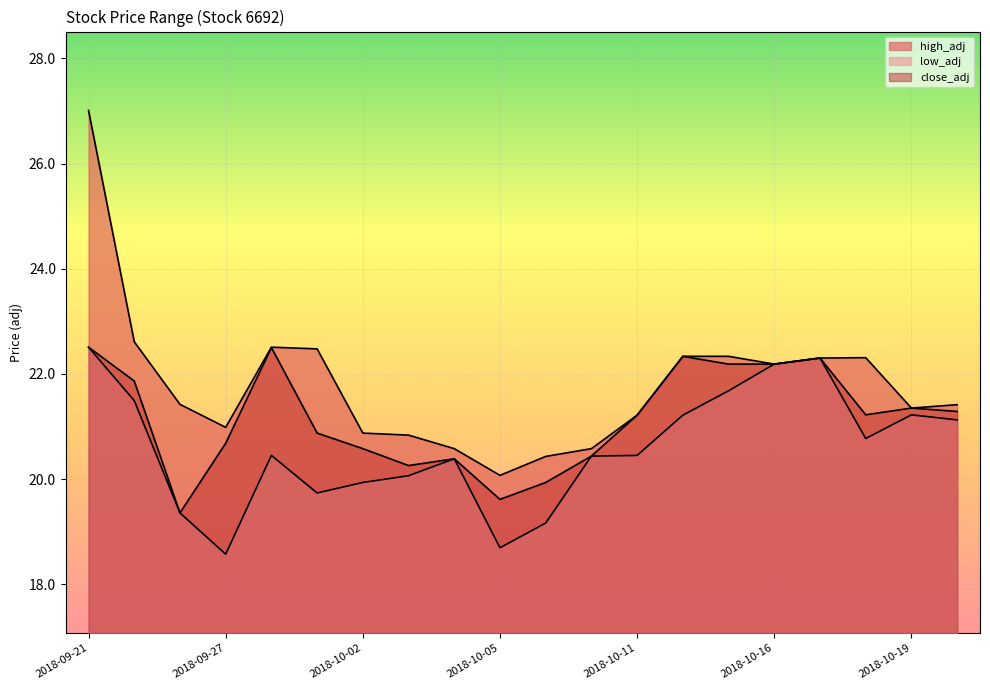

Between 2018-10-05 and 2018-09-27, which is larger?

2018-09-27